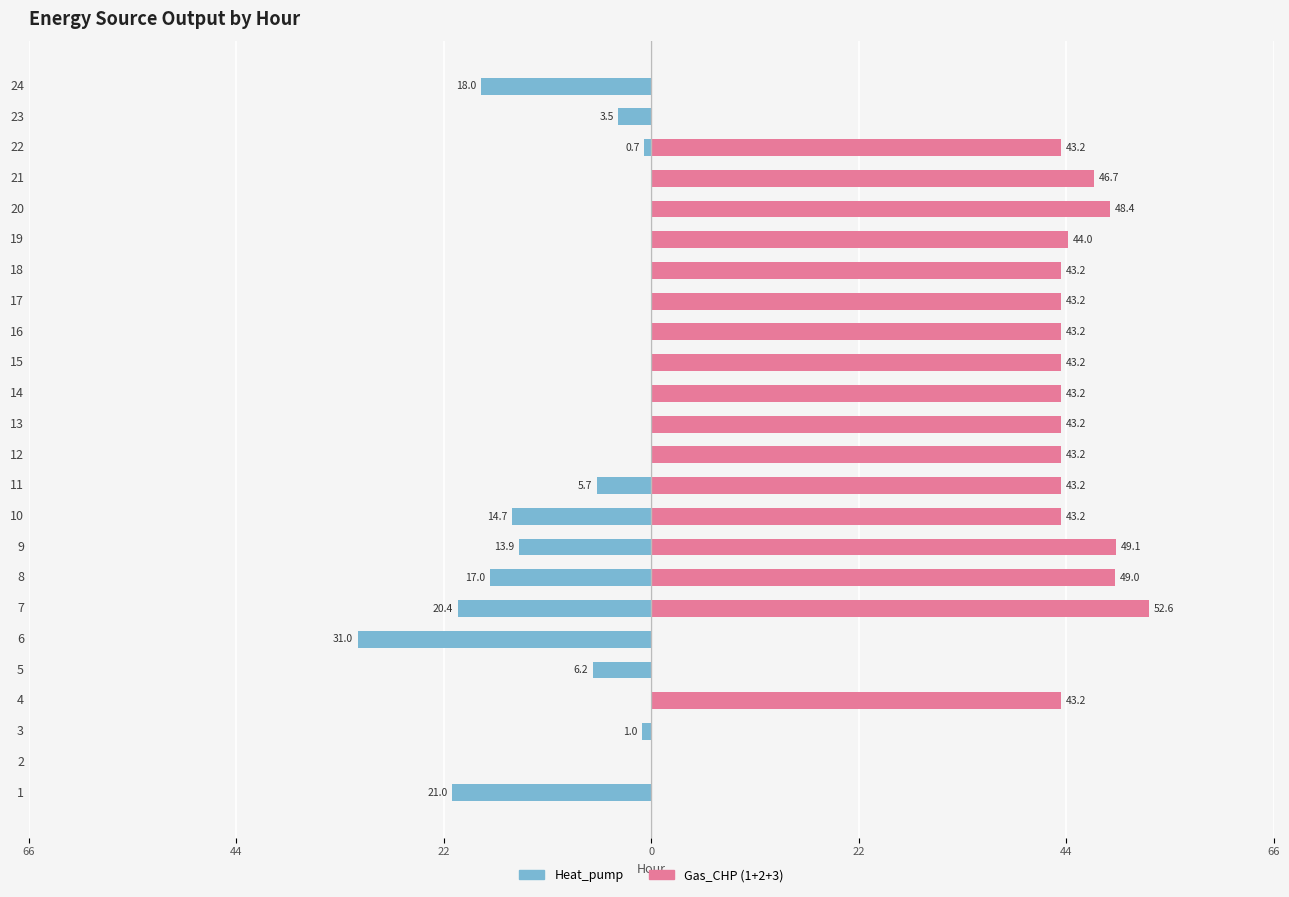

At 21, list the series in order from largest to smallest.

Gas_CHP (1+2+3), Heat_pump